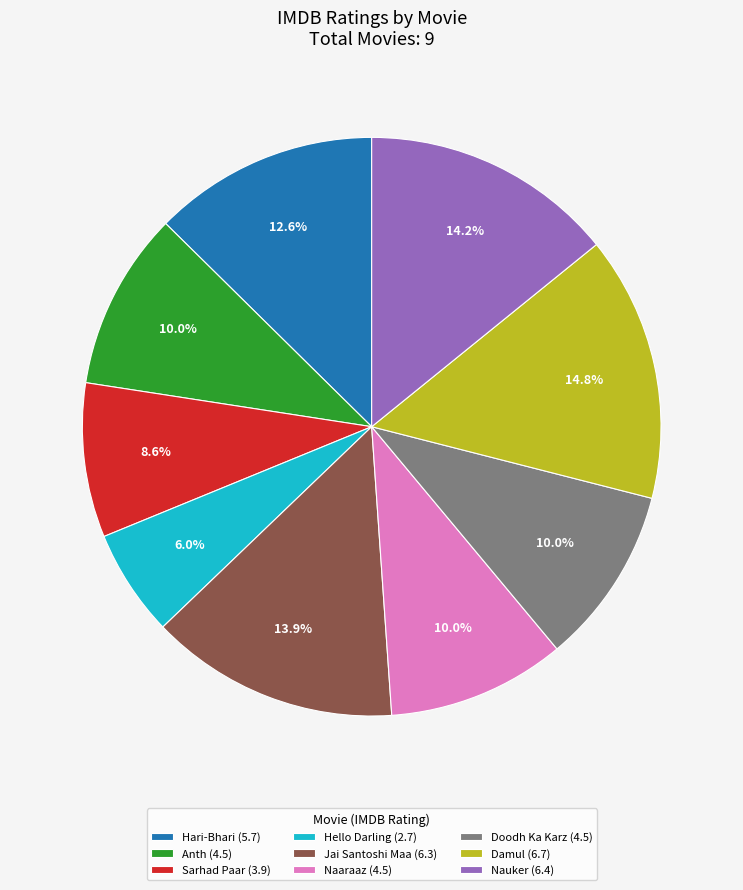

Does any single category account for the majority?

No